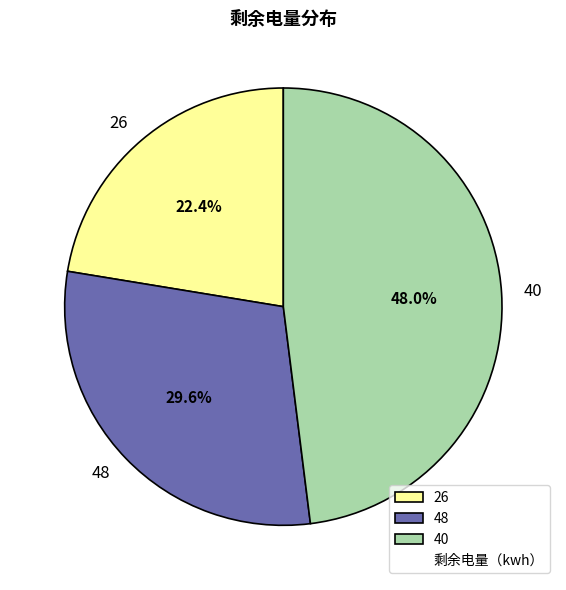

Is there a majority slice in this chart?

No